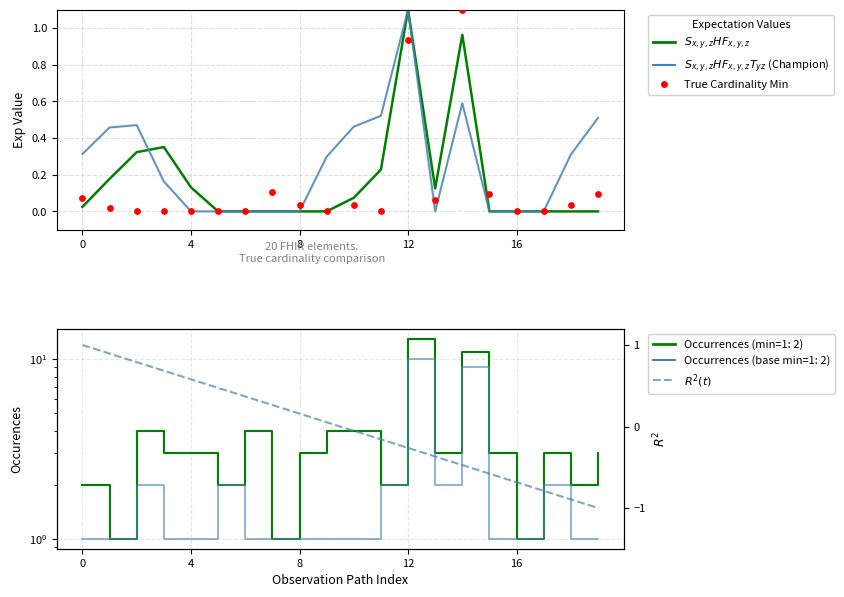

Which series contains the lowest Y value?

$R^2(t)$